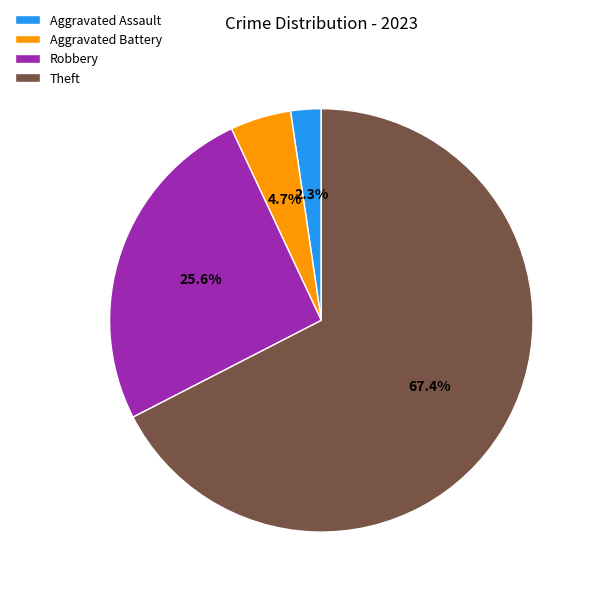

Count the number of slices in the pie.

4